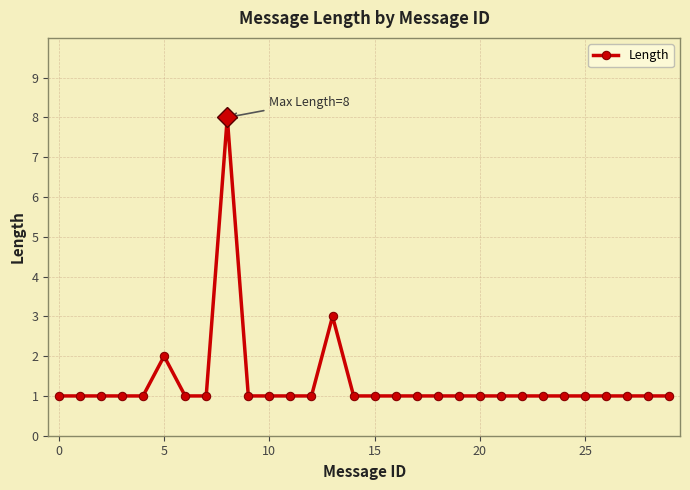

Reading left to right, what are all the values shown in this chart?

1	1	1	1	1	2	1	1	8	1	1	1	1	3	1	1	1	1	1	1	1	1	1	1	1	1	1	1	1	1